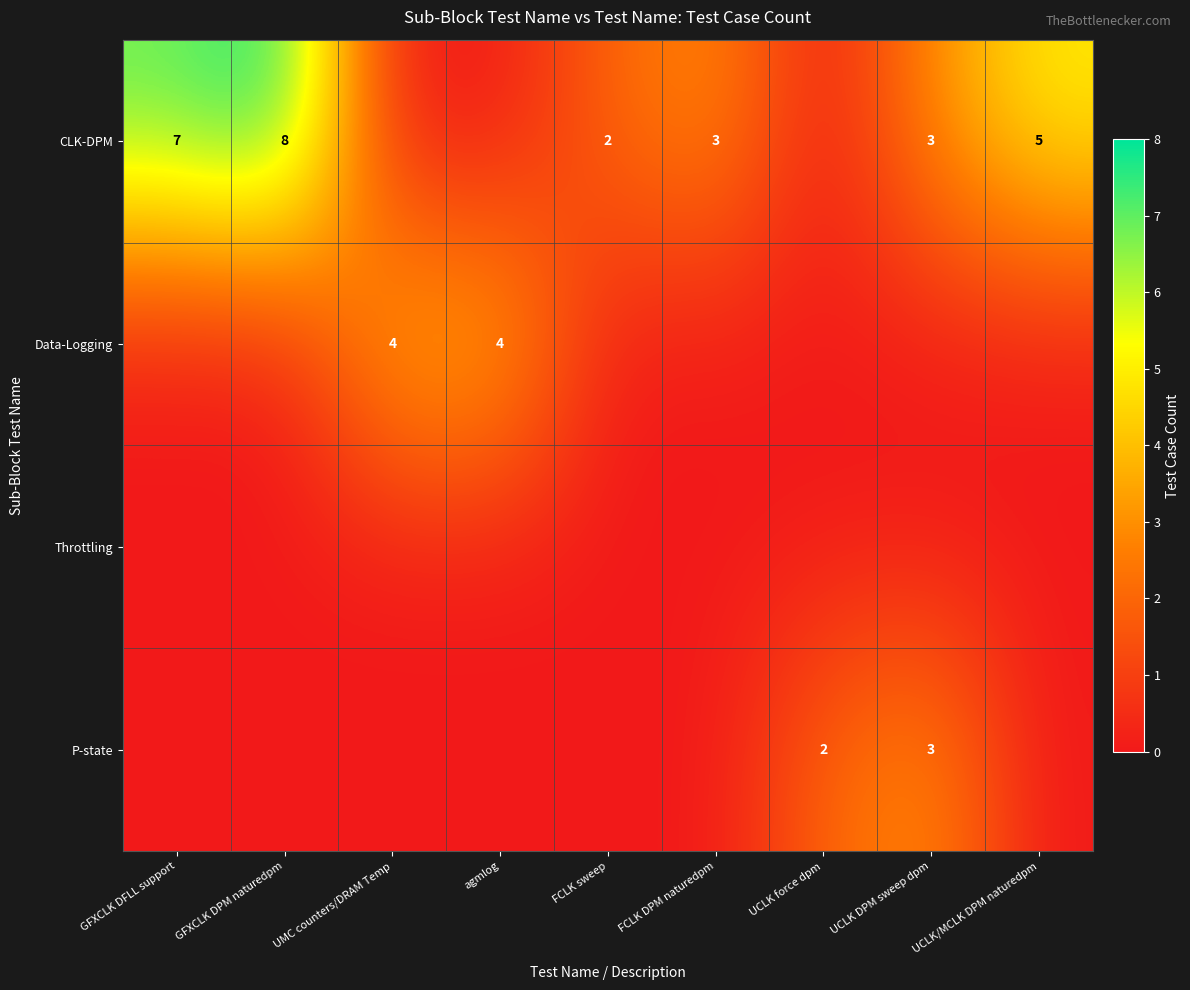

The value of CLK-DPM at UCLK DPM sweep dpm is 1. True or false?

False